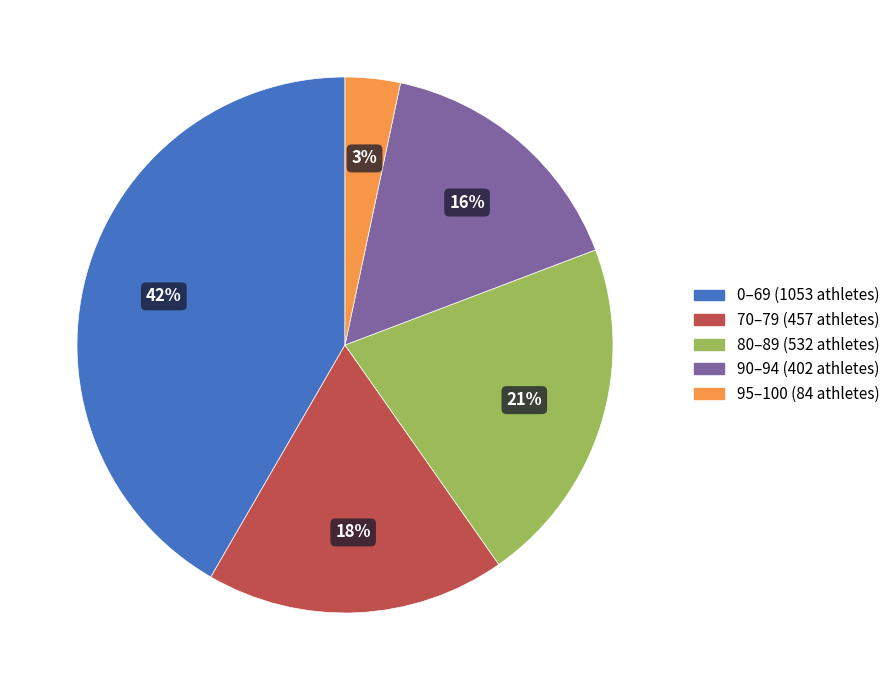

How many slices are in this pie chart?

5